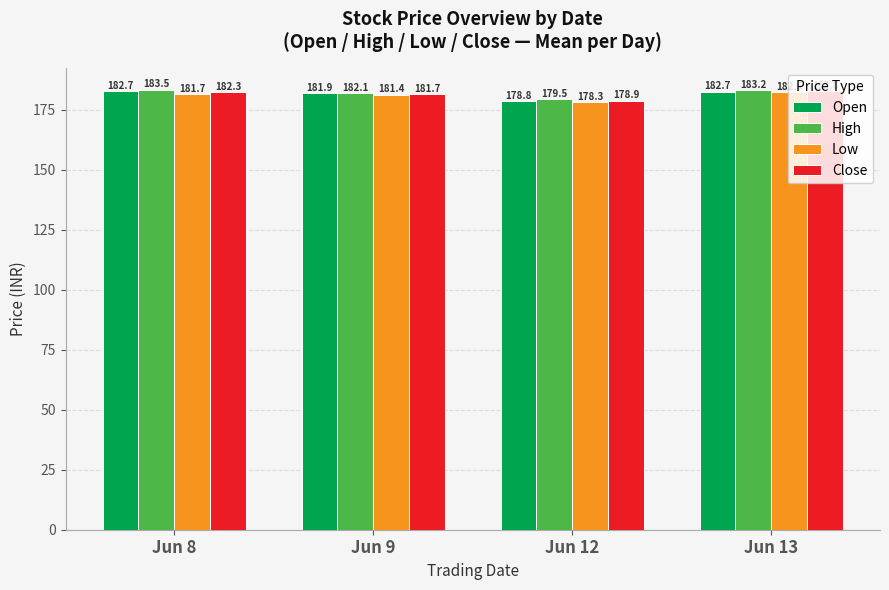

Is the value of Open at Jun 8 greater than the value of Close at Jun 12?

Yes